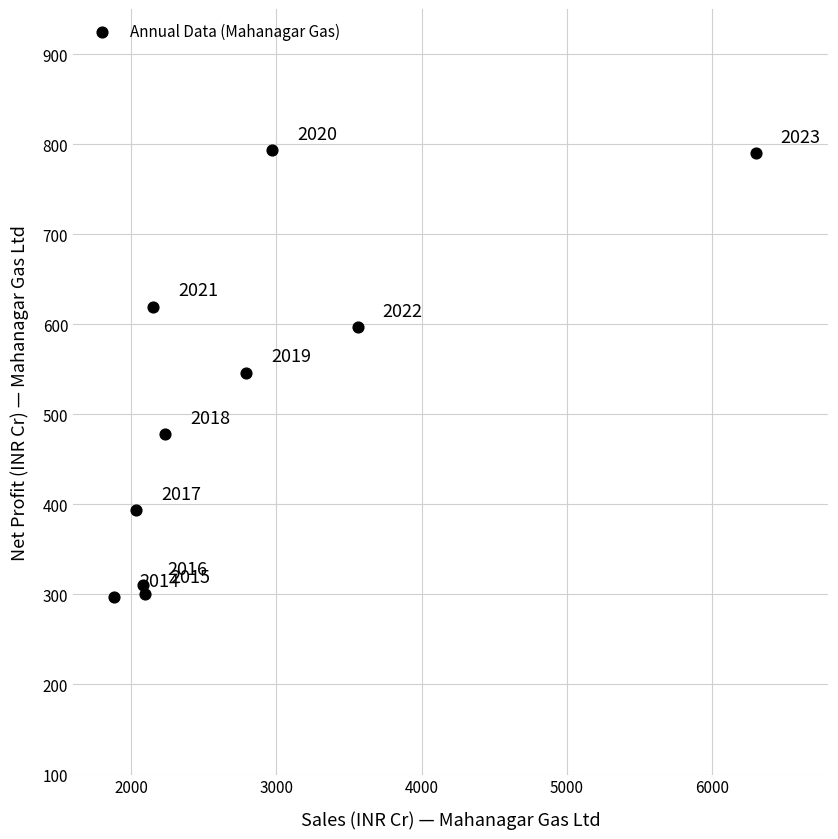

What is the range of Y values (max minus min)?

496.3